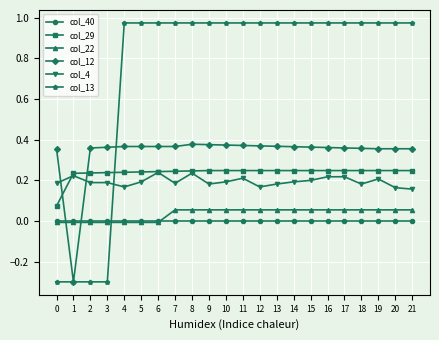

How many negative values does the col_12 series have?

1